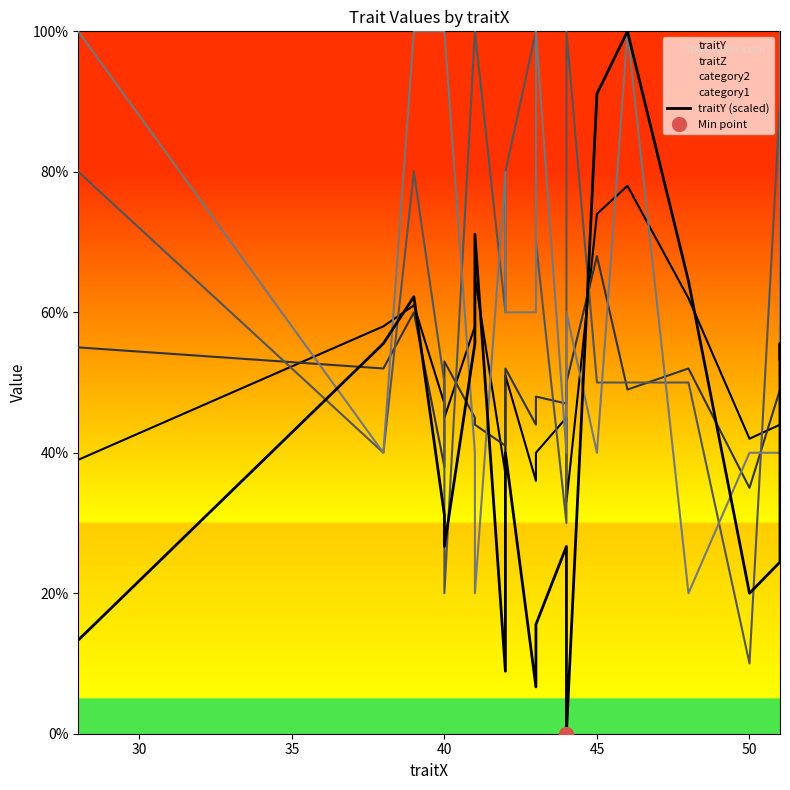

Count the number of values greater than 40.

9